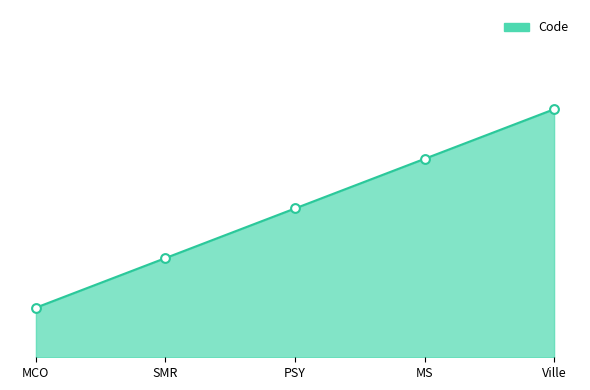

Approximately how many times larger is the value at MS compared to PSY?

1.3